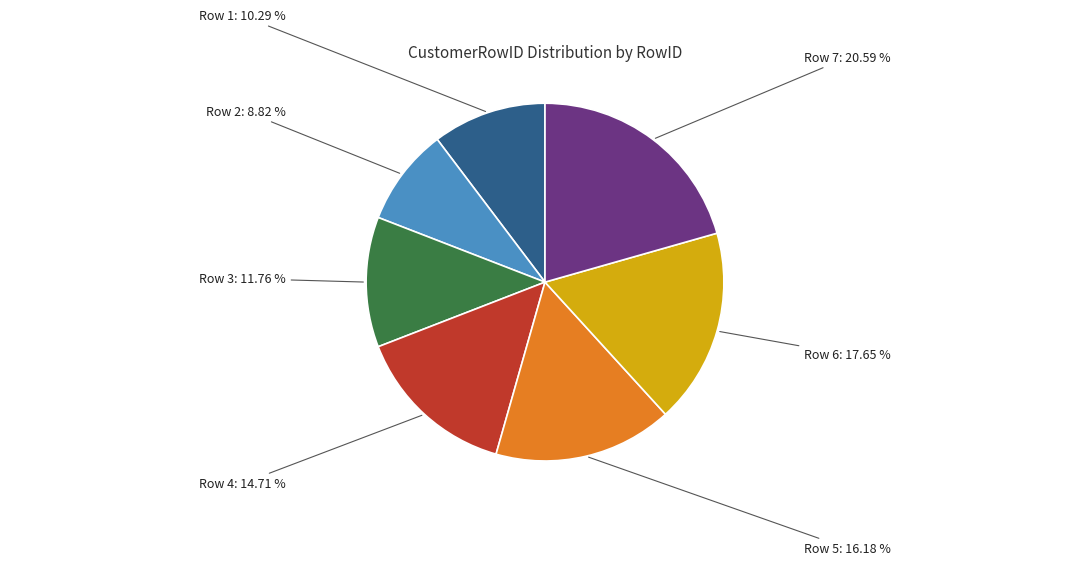

Is Row 4 the majority of the pie?

No